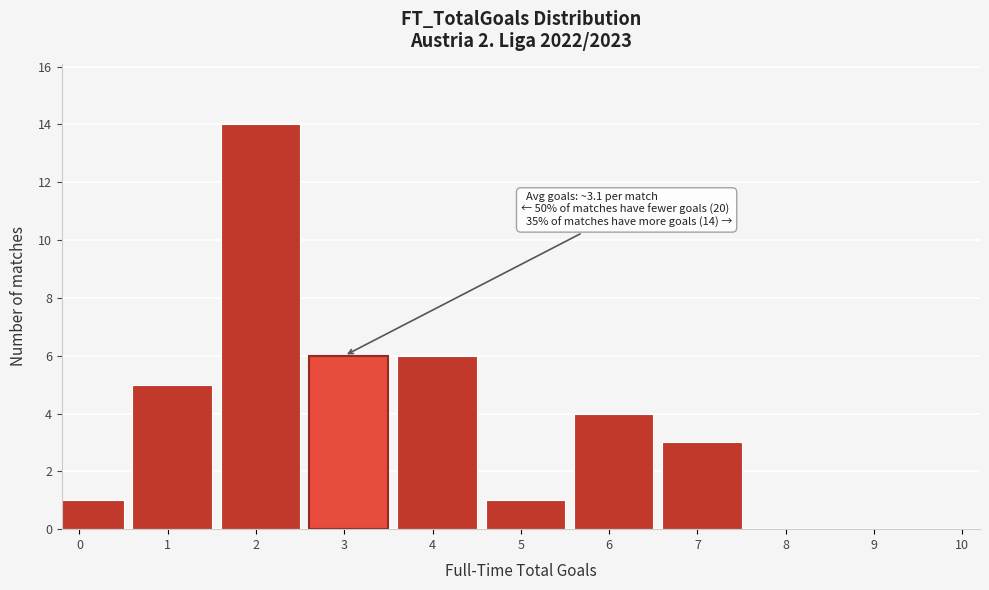

Reading right to left, what are all the values shown in this chart?

9=0	8=0	7=3	6=4	5=1	4=6	3=6	2=14	1=5	0=1